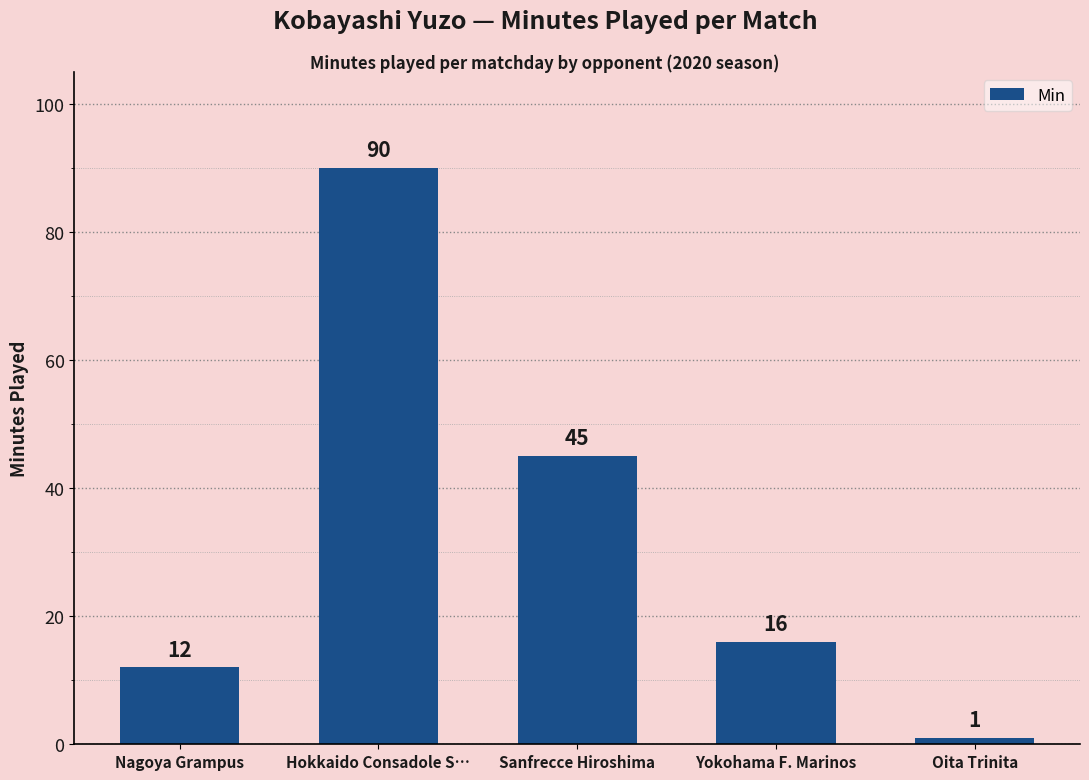

What is the change in value from Nagoya Grampus to Oita Trinita?

-11